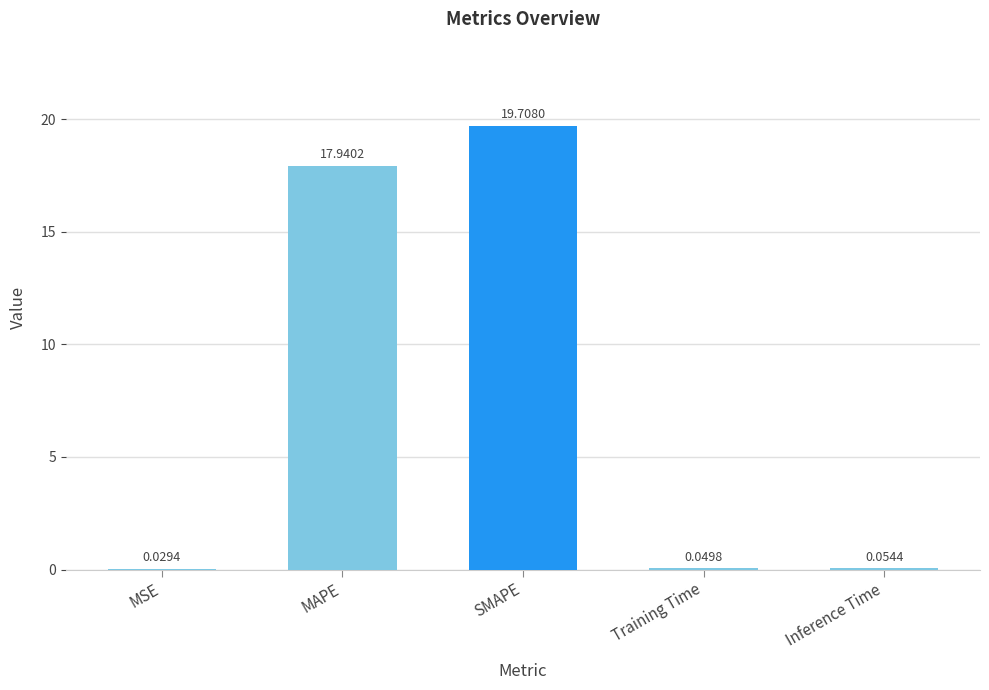

The value at SMAPE is 9.4. True or false?

False